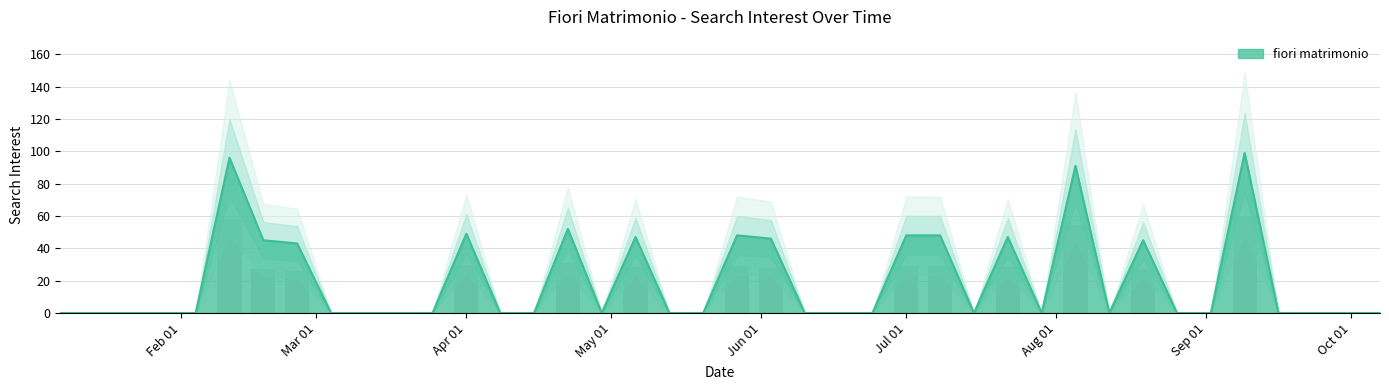

How many values are above zero?

14